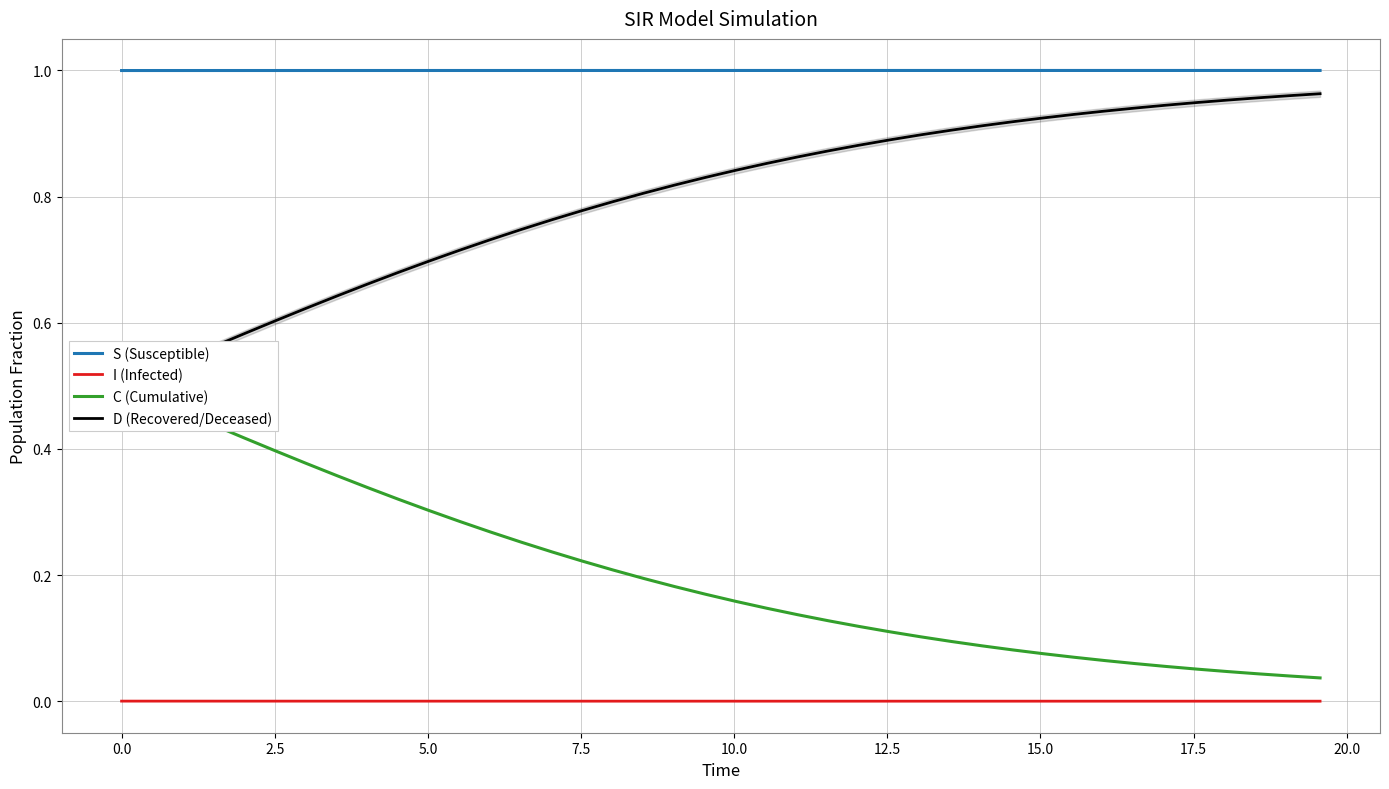

True or false: S (Susceptible) and I (Infected) intersect in this chart.

False